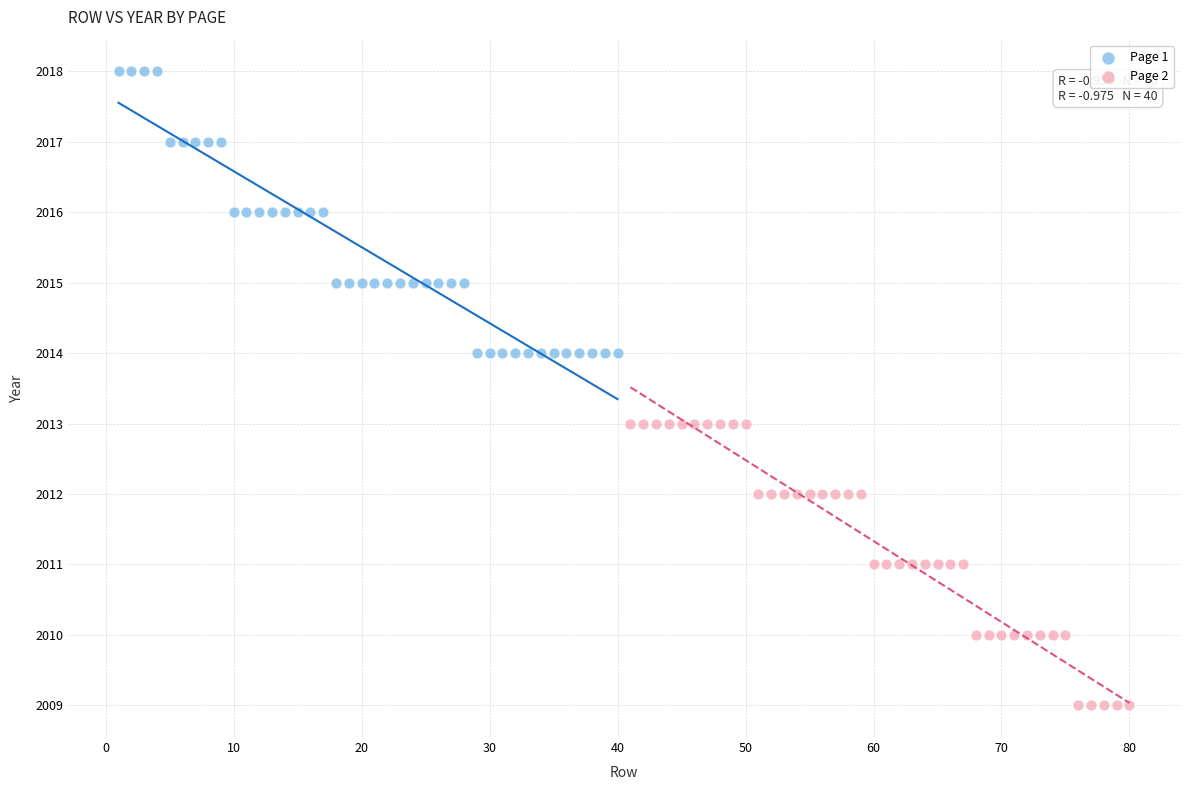

Which series reaches the maximum Y coordinate?

Page 1